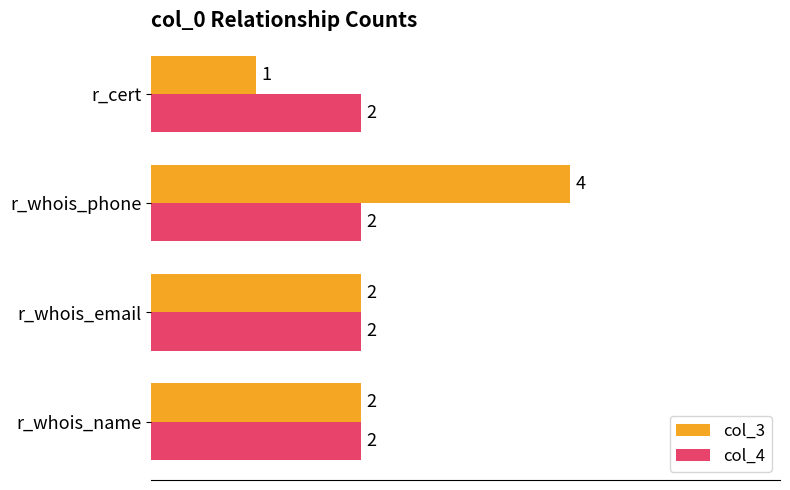

What is the sum of all col_4 values?

8